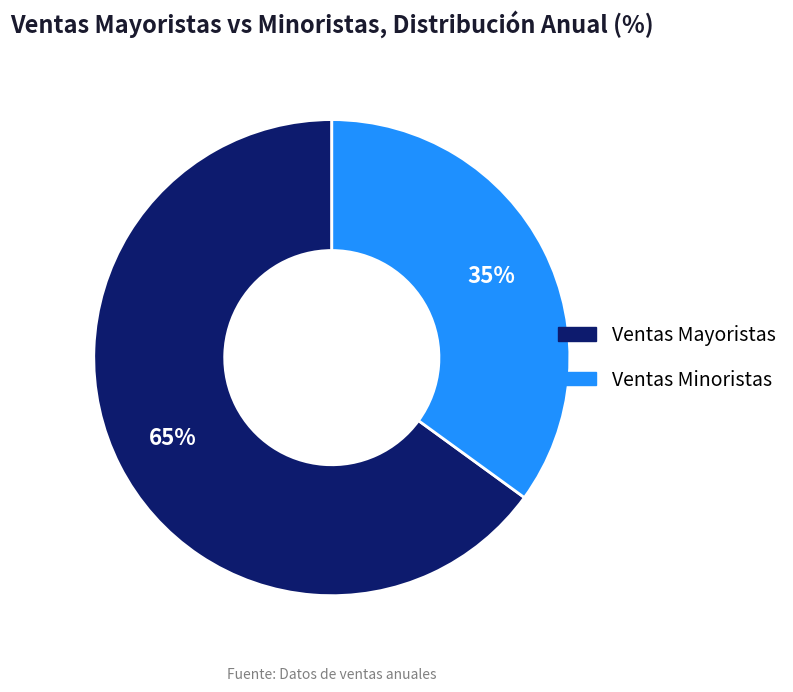

How many segments does this pie chart have?

2